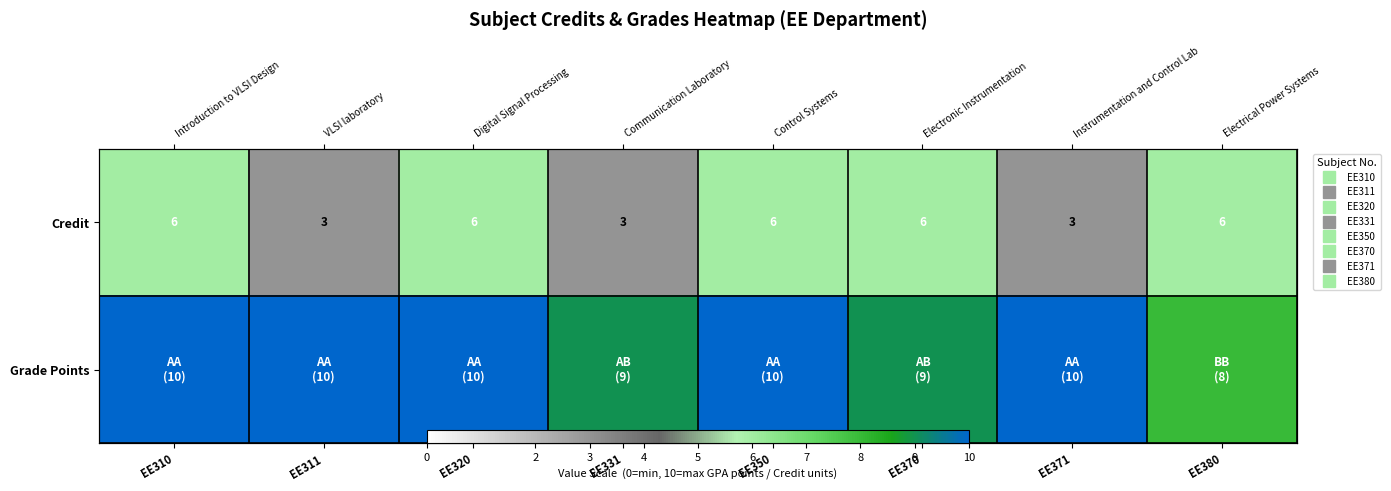

The Credit series shows 4 at EE331. True or false?

False